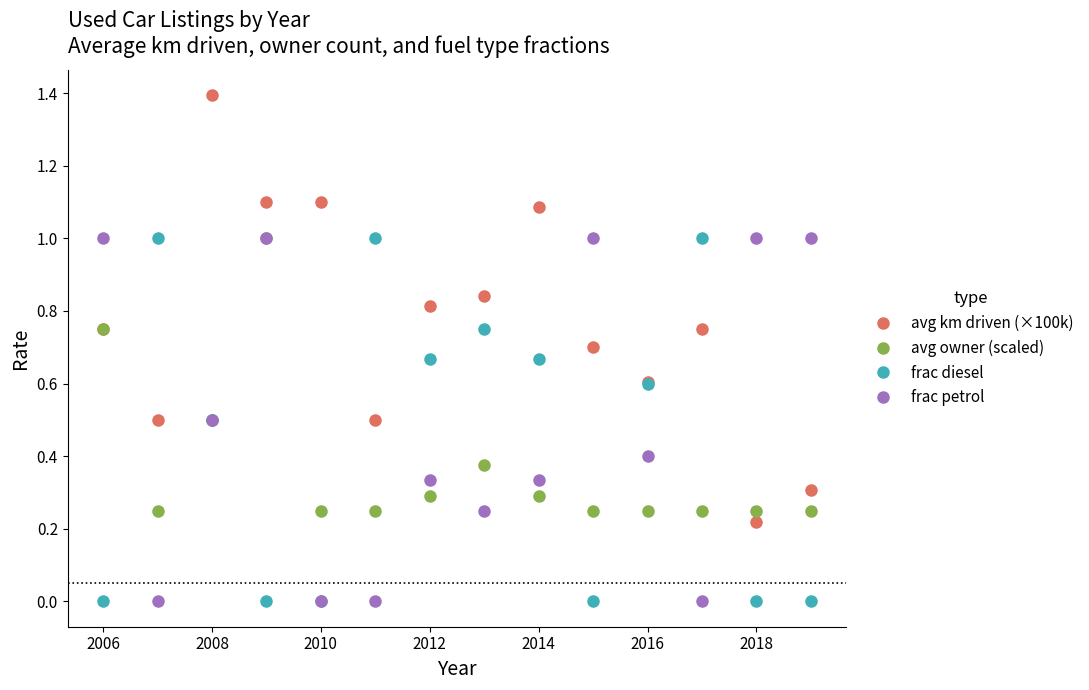

What is the difference between the maximum and minimum values in the frac diesel series?

1.0